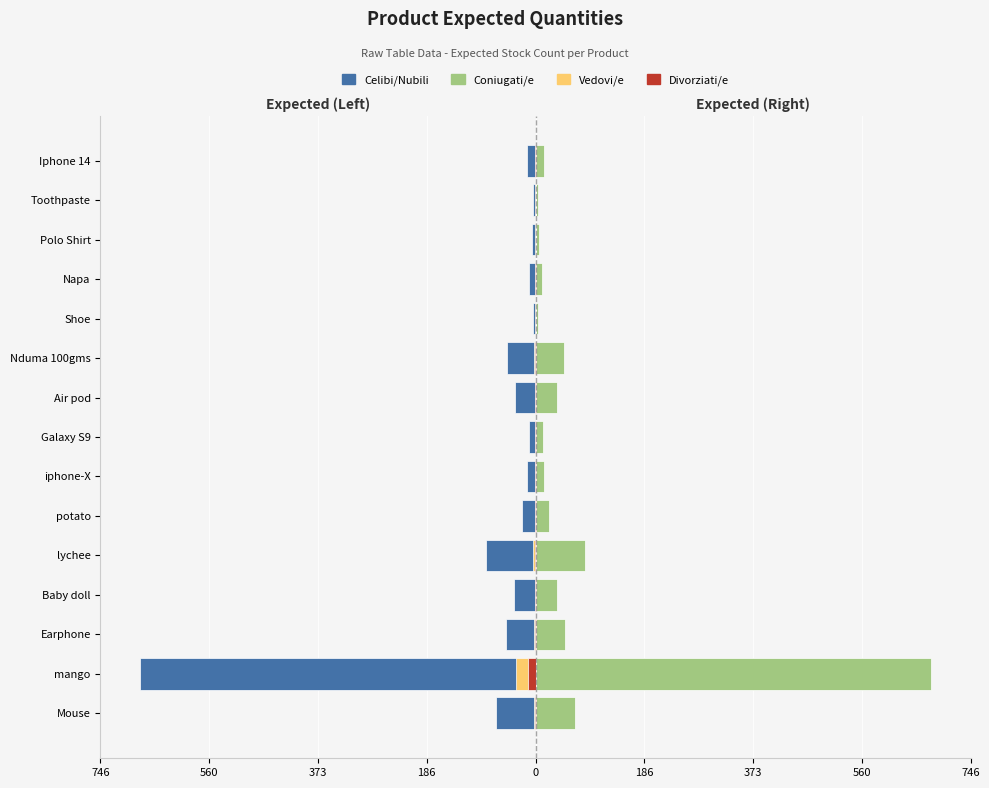

What is the sum of all Celibi/Nubili values?

-1095.5